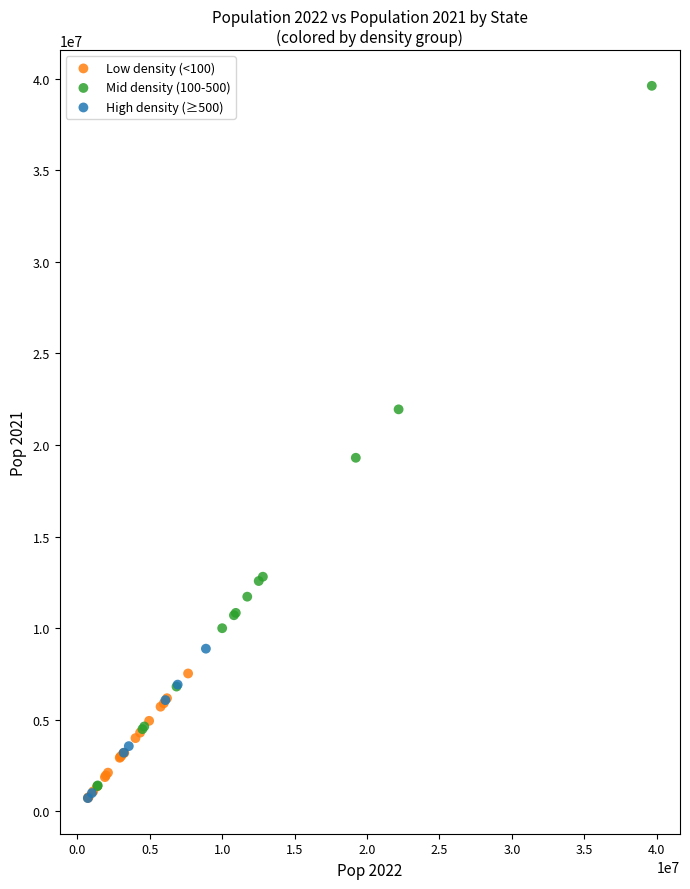

Which series contains the highest Y value?

Mid density (100-500)